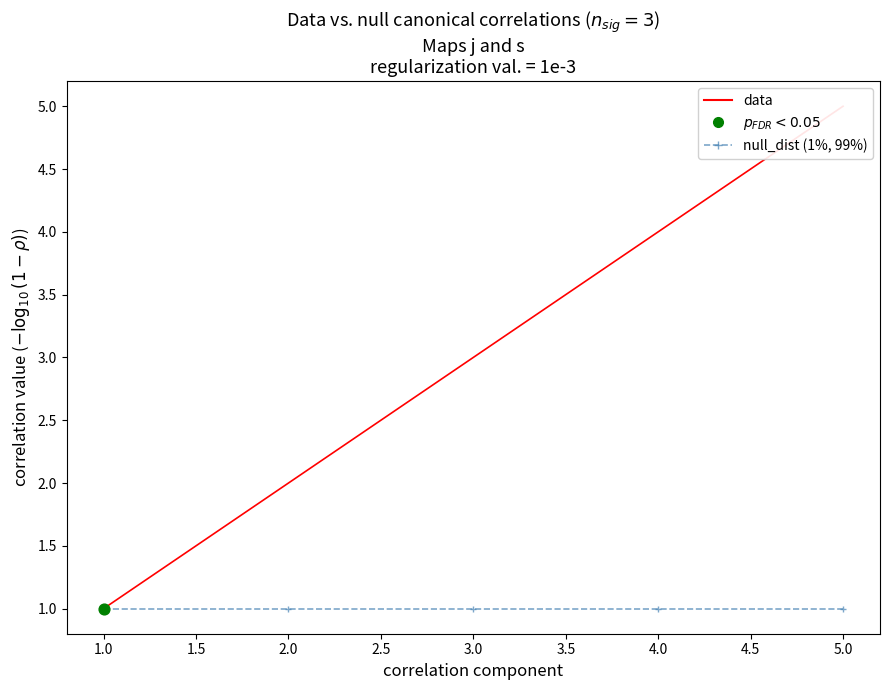

Which series has the widest spread of Y values?

data